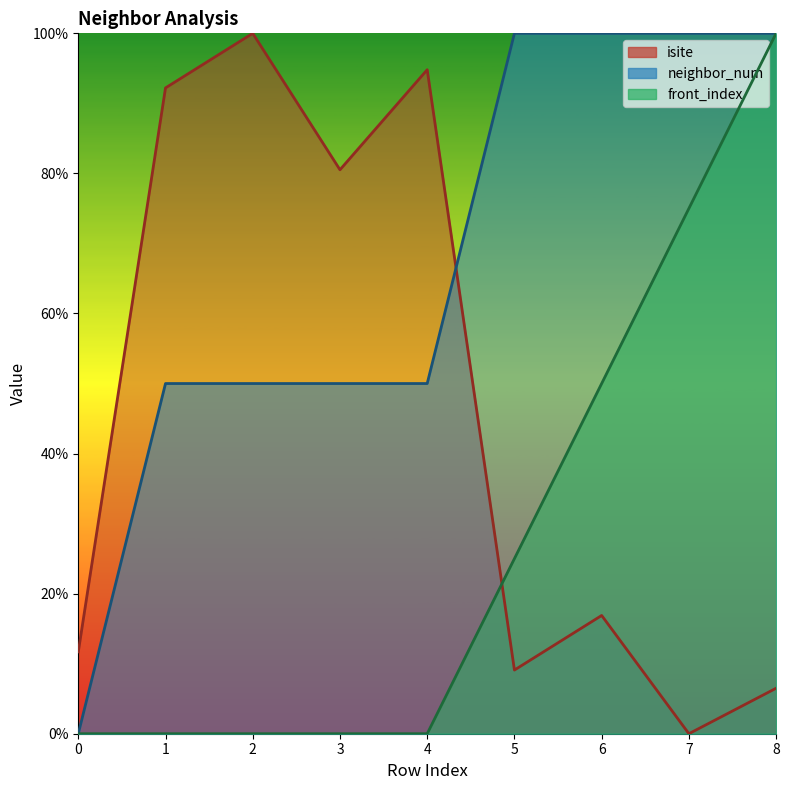

In isite, how many points are lower than both neighbors (excluding endpoints)?

3